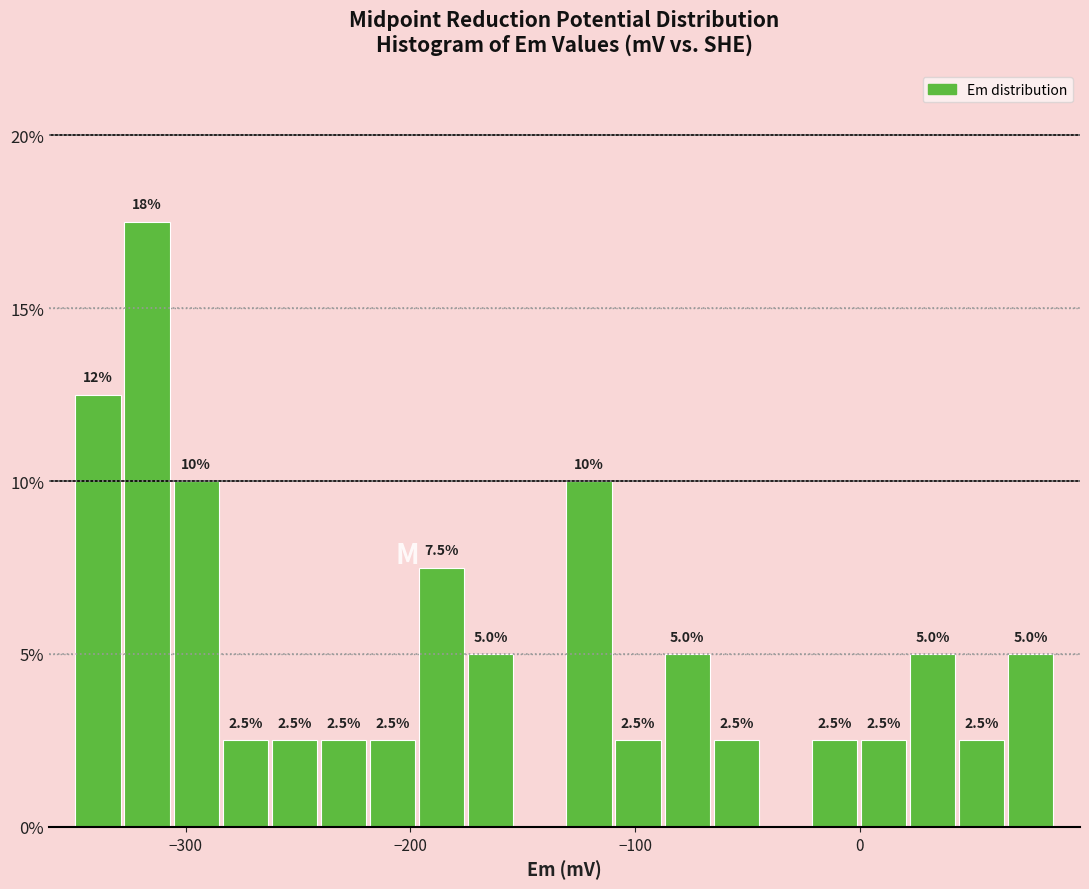

Read against the x-axis, roughly where is the centre of the tallest bar?

-320